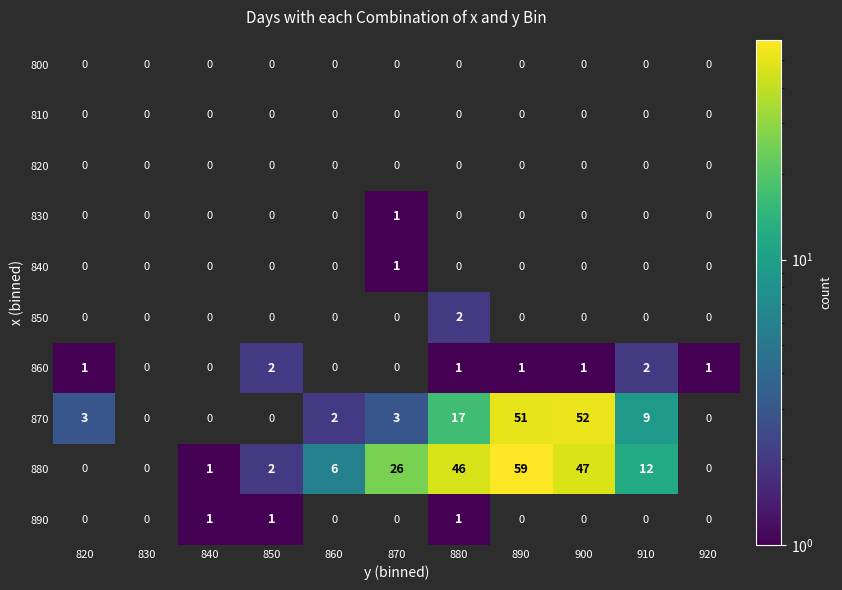

Which category has the lowest value across all series?

870